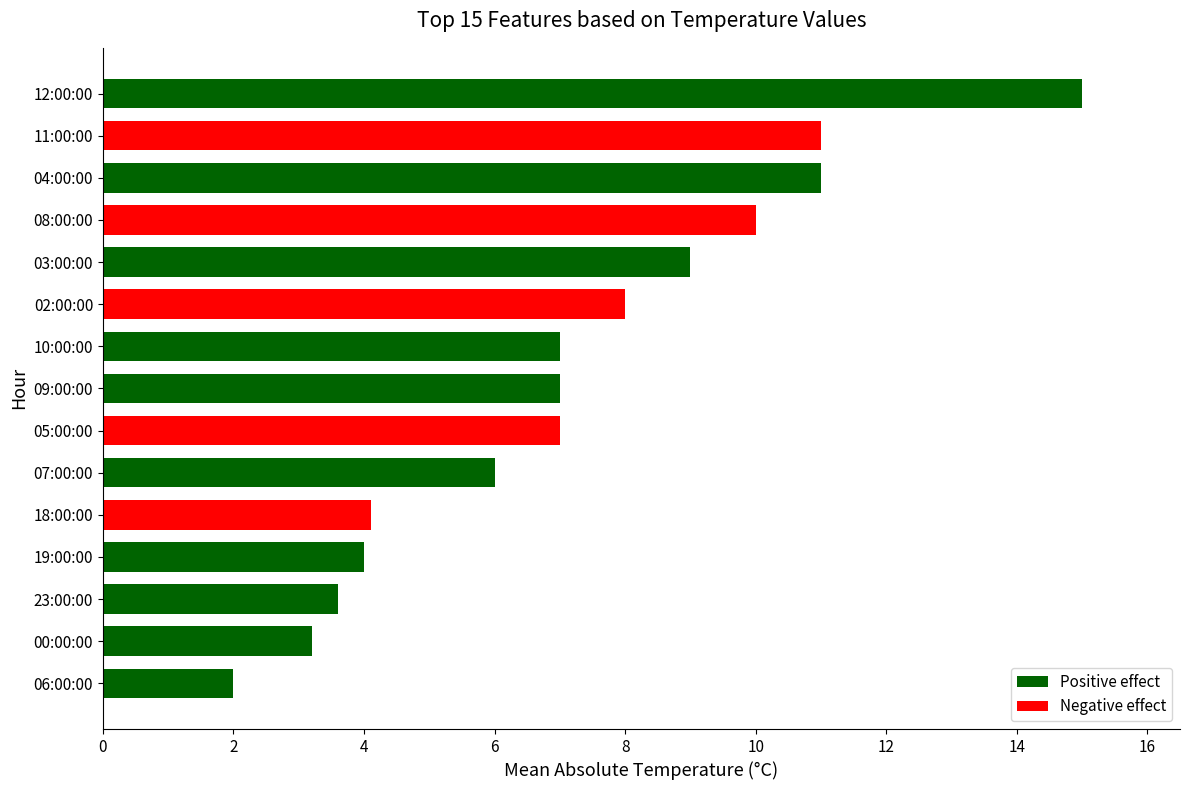

How many bars are there in total?

15